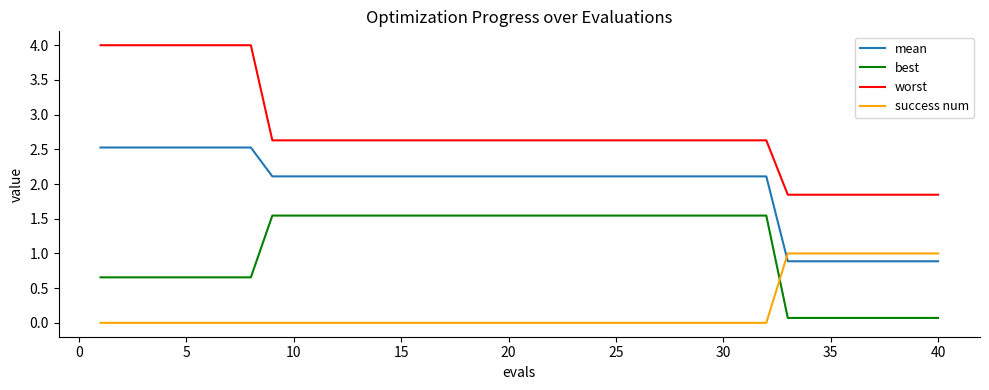

What is the sum of all worst values?

109.9